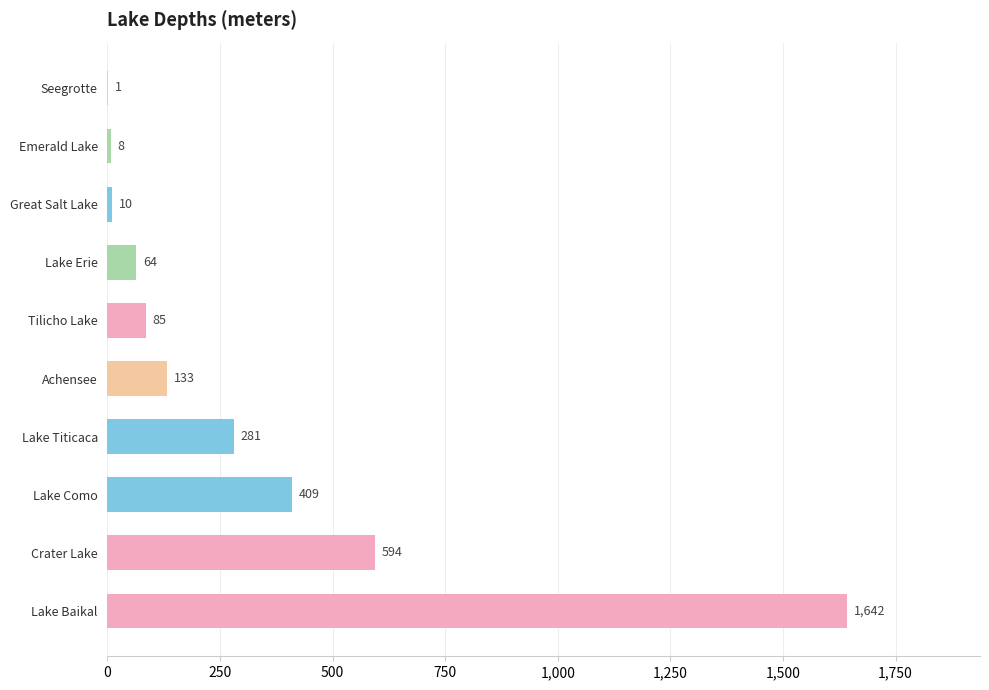

At which label is the value closest to 821?

Crater Lake